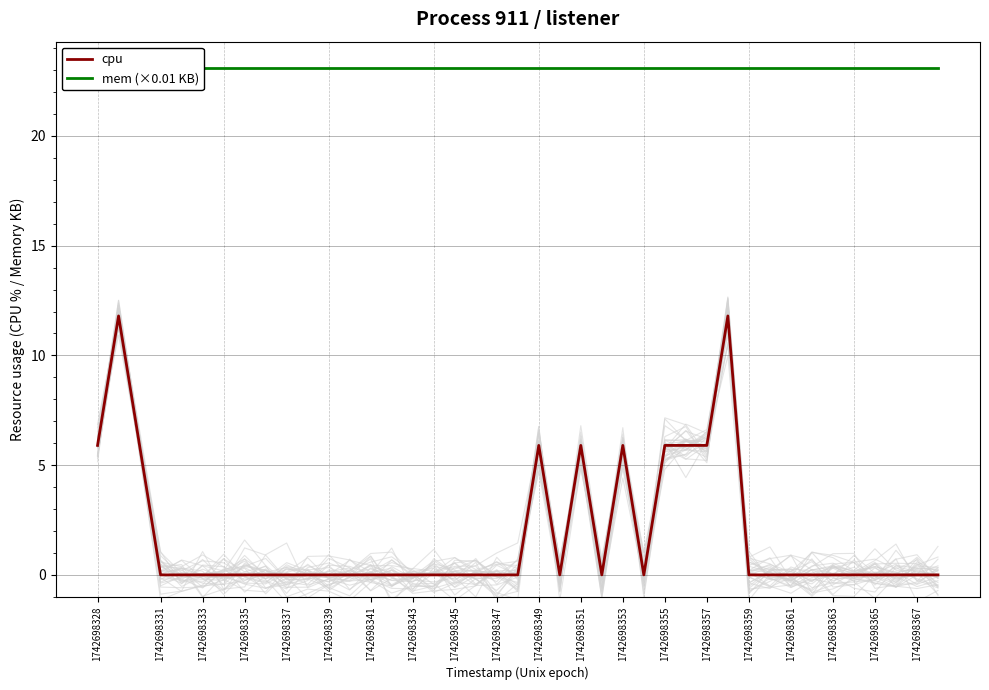

What is the highest value of the cpu series?

11.8